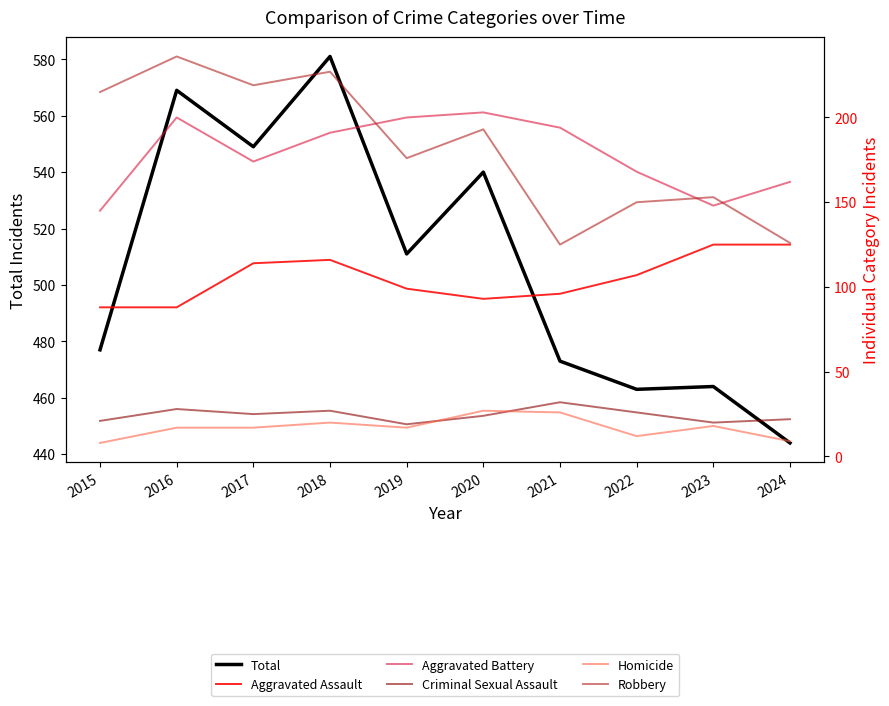

Is the value of Criminal Sexual Assault at 2017 greater than the value of Aggravated Battery at 2017?

No